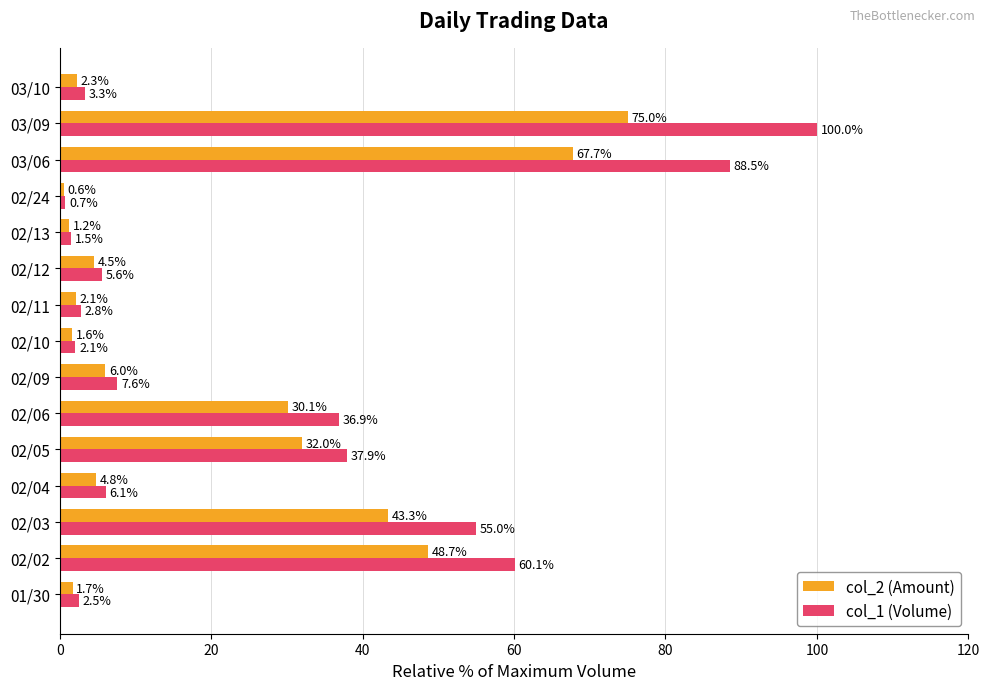

Rank the categories by col_2 (Amount) value from highest to lowest.

03/09, 03/06, 02/02, 02/03, 02/05, 02/06, 02/09, 02/04, 02/12, 03/10, 02/11, 01/30, 02/10, 02/13, 02/24